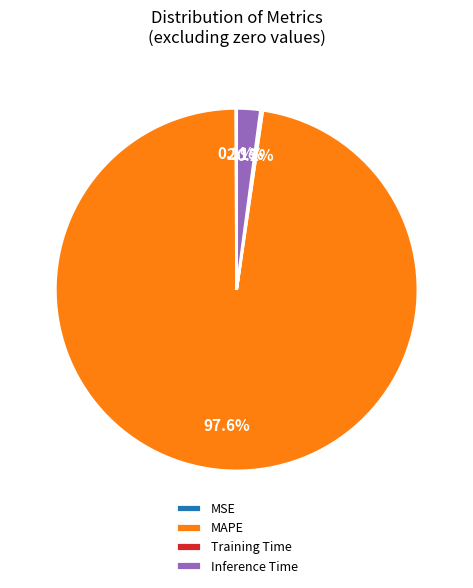

What is the majority slice?

MAPE